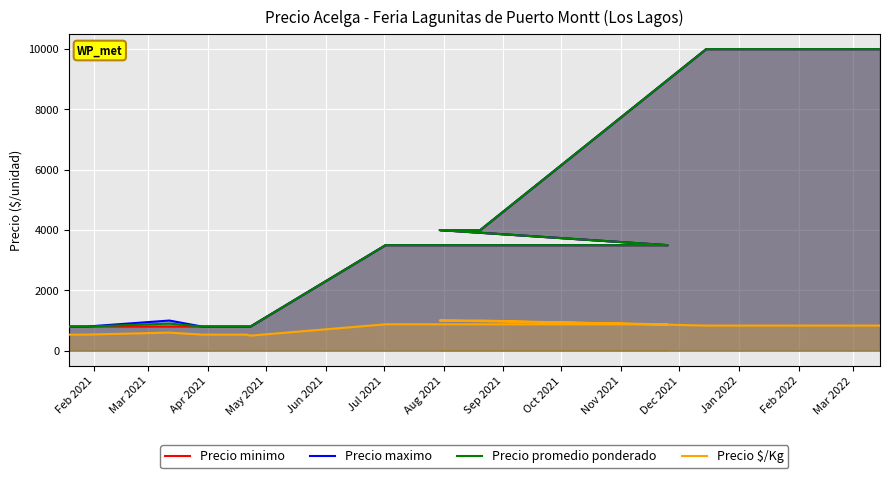

What is the value of the Precio maximo point at the 8th from the left?

3500